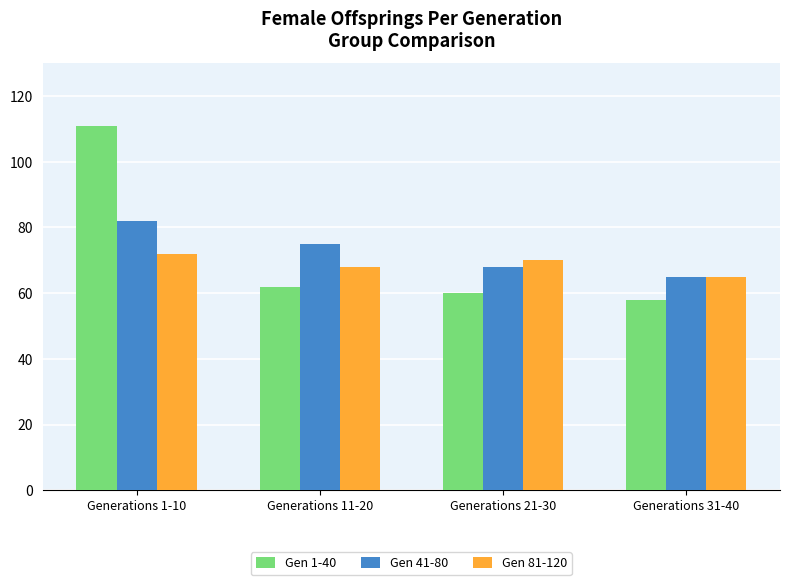

What is the approximate value of Gen 1-40 at Generations 21-30, to the nearest 5?

60